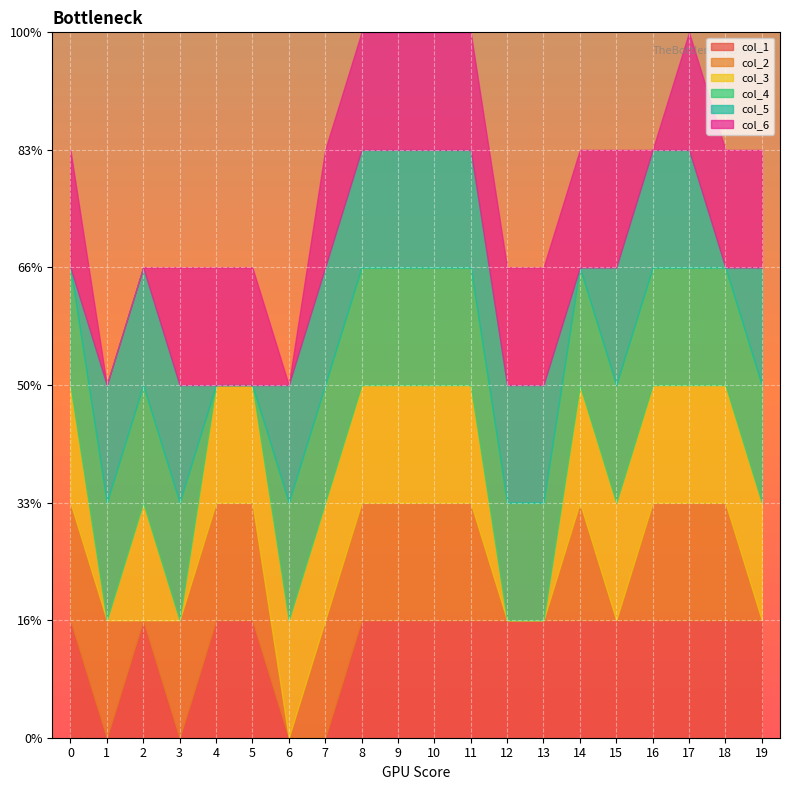

True or false: col_1 and col_5 intersect in this chart.

True